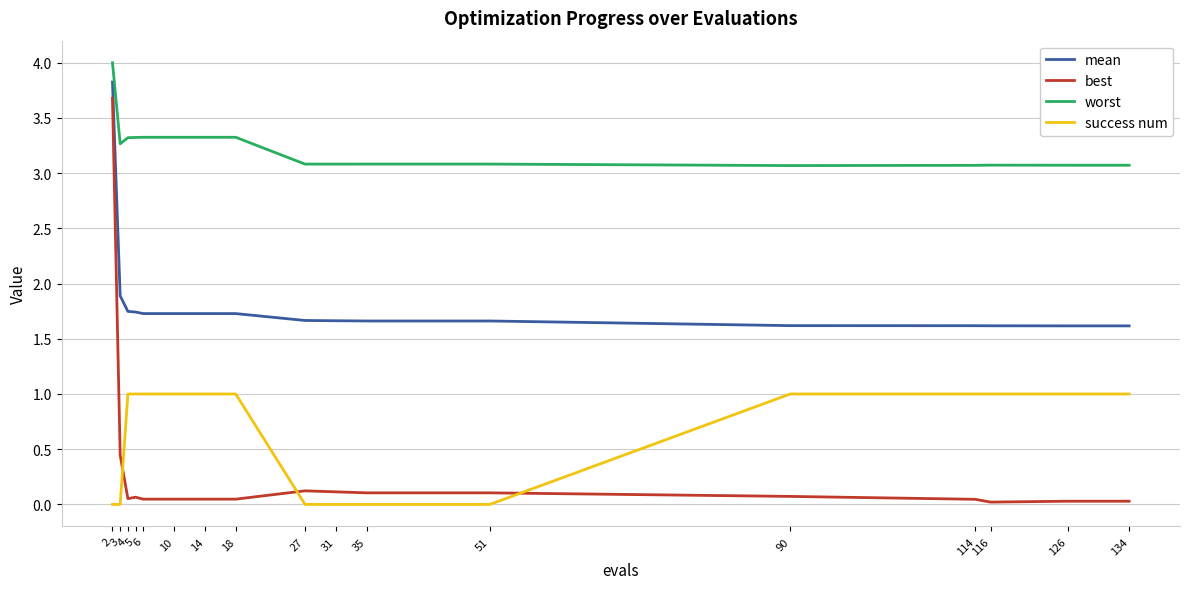

Which series has the largest range (max minus min)?

best